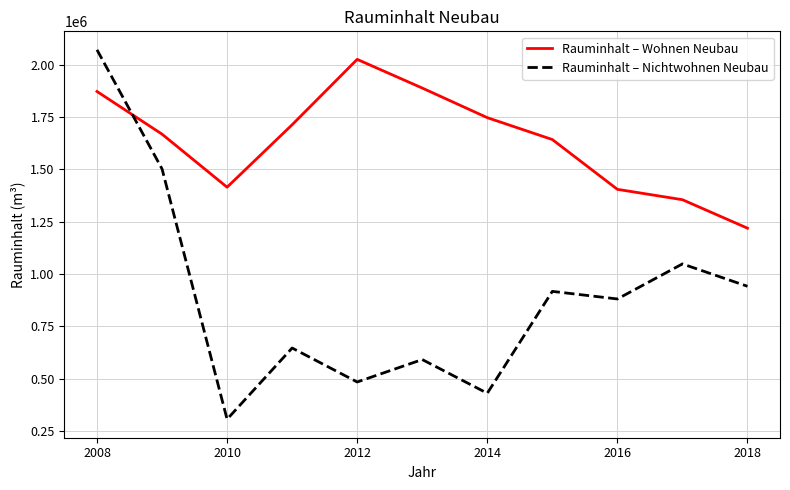

True or false: Rauminhalt – Wohnen Neubau and Rauminhalt – Nichtwohnen Neubau intersect in this chart.

True